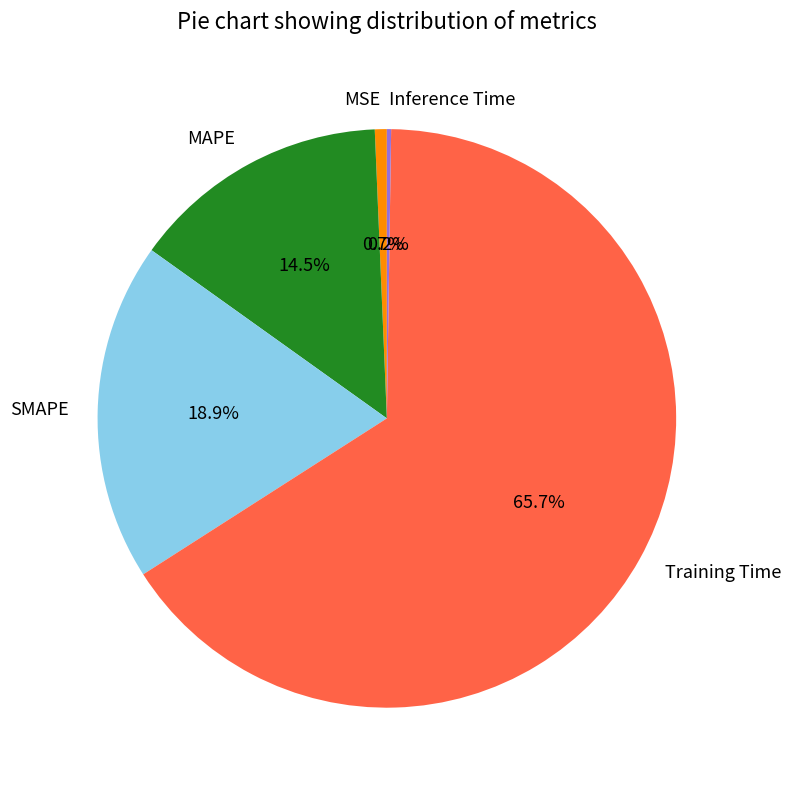

What portion of the pie excludes SMAPE?

81.1%